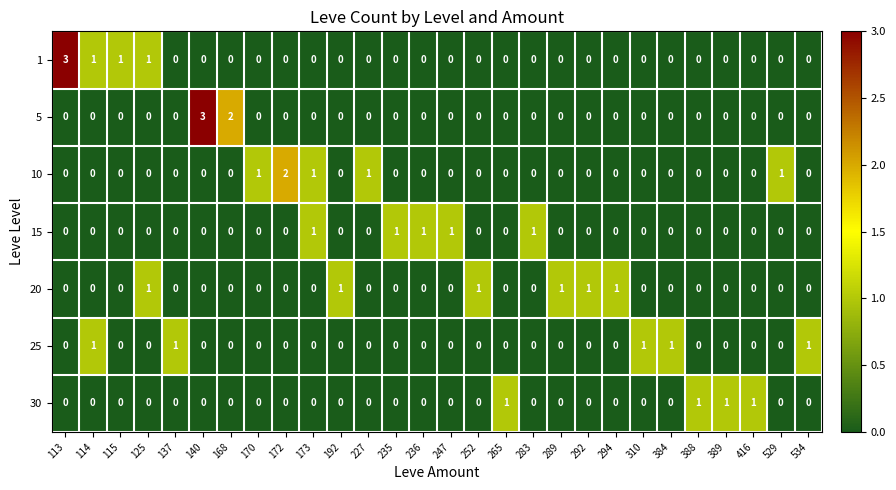

What is the highest value of the 5 series?

3